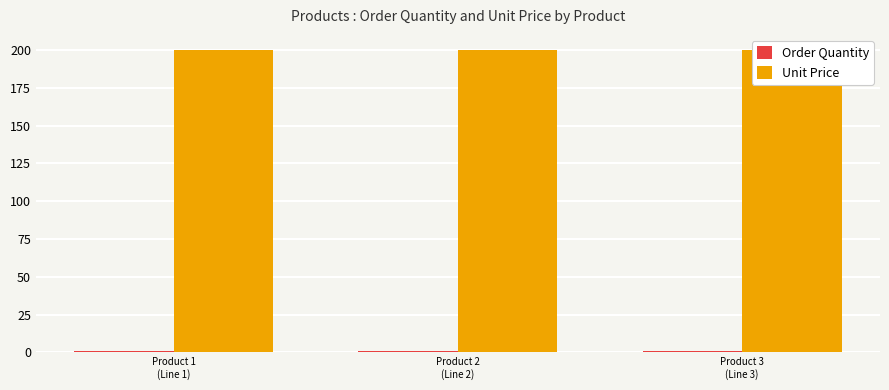

What is the approximate value of Unit Price at Product 2
(Line 2)?

200